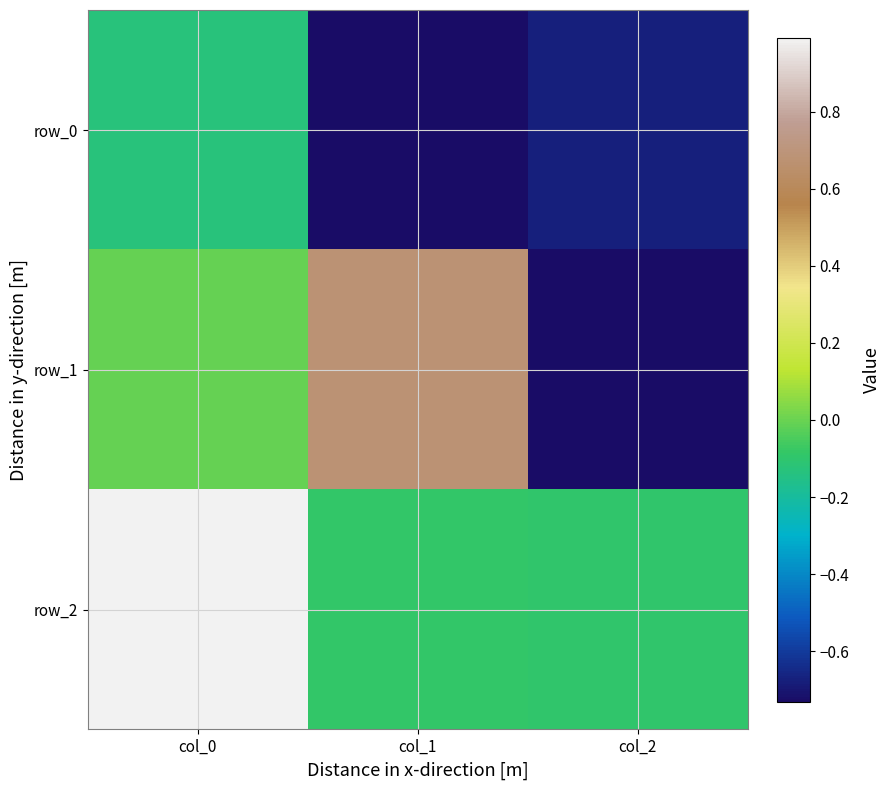

At which label does row_1 first exceed 0?

col_1